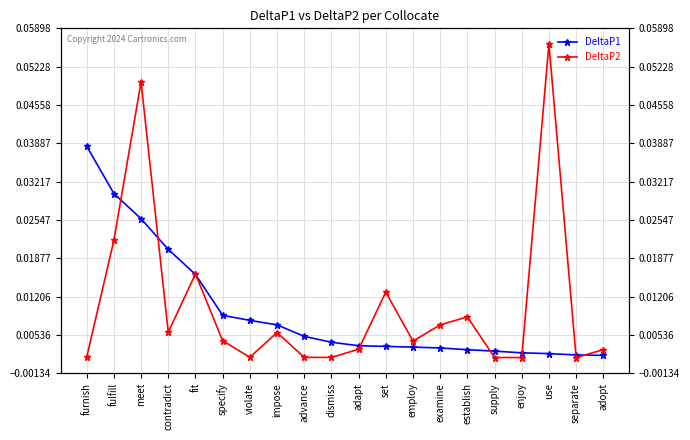

List the series in order of their peak value, lowest first.

DeltaP1, DeltaP2